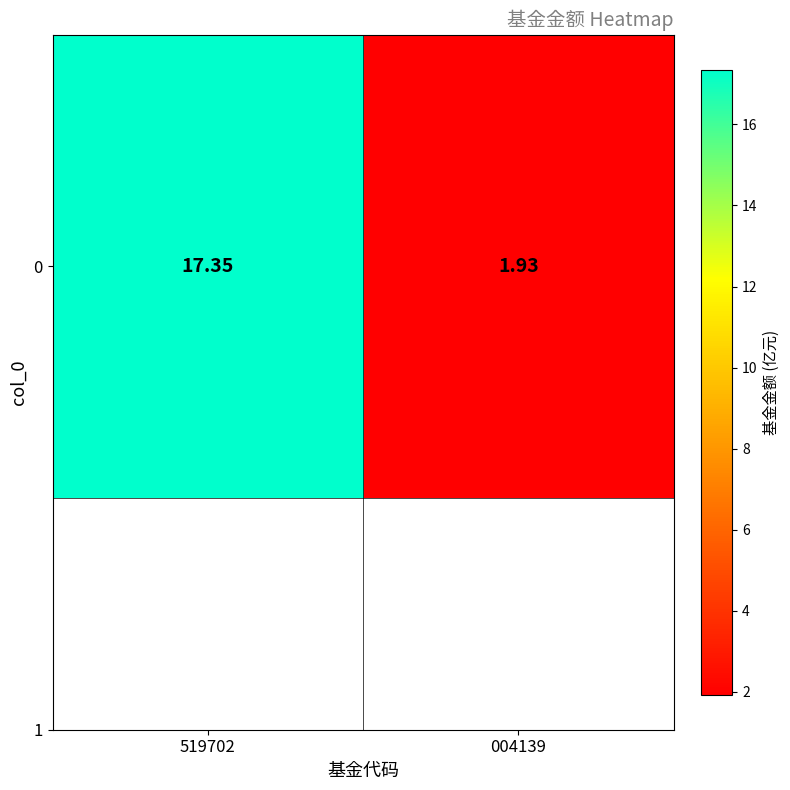

Which label corresponds to the largest value in the chart?

519702